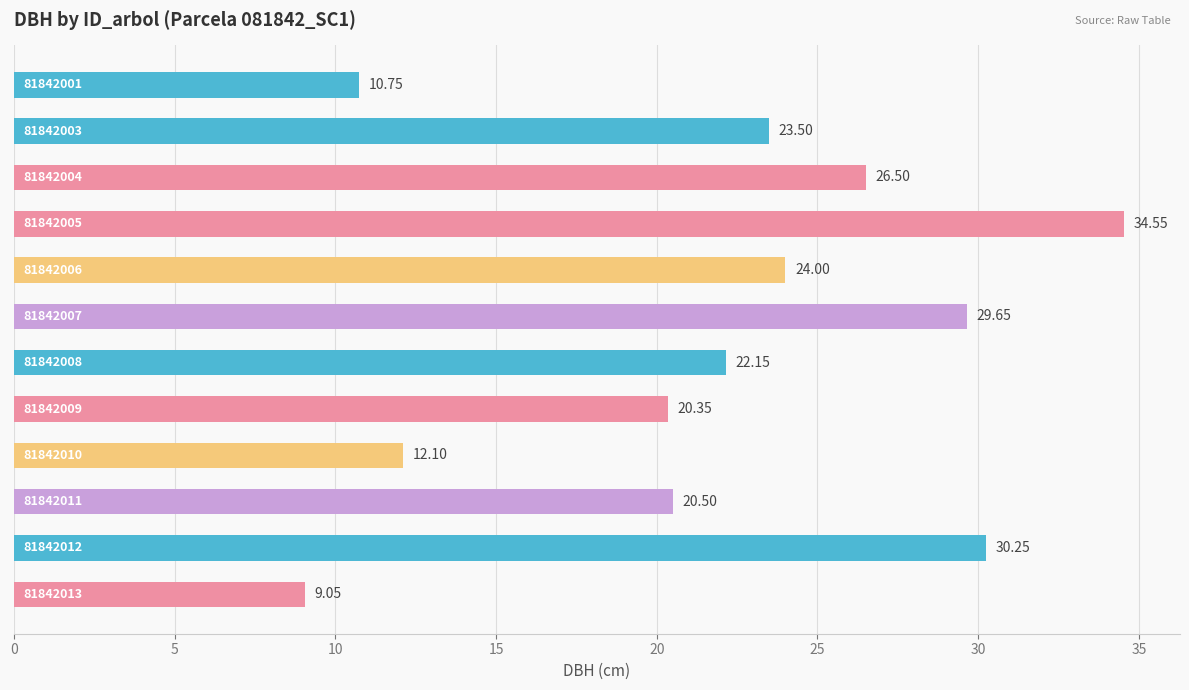

What is the average value?

21.9